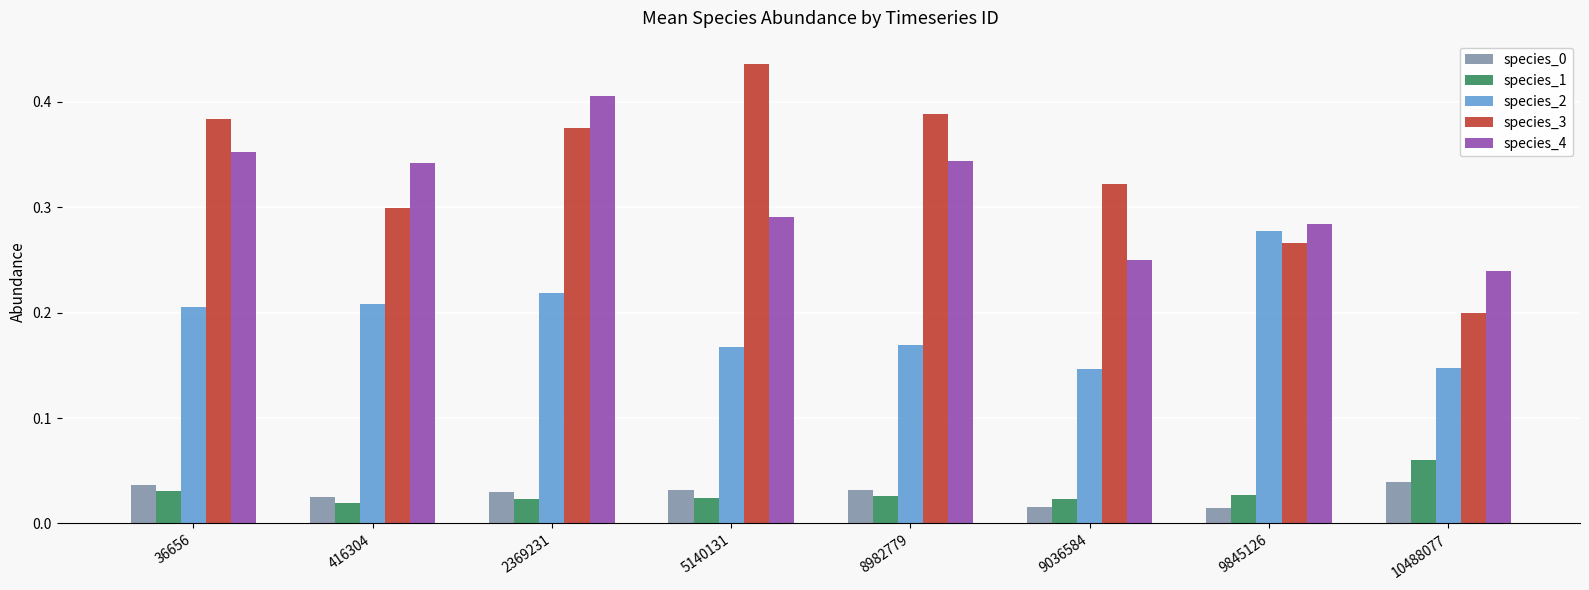

What is the total value across all series at 36656?

1.0